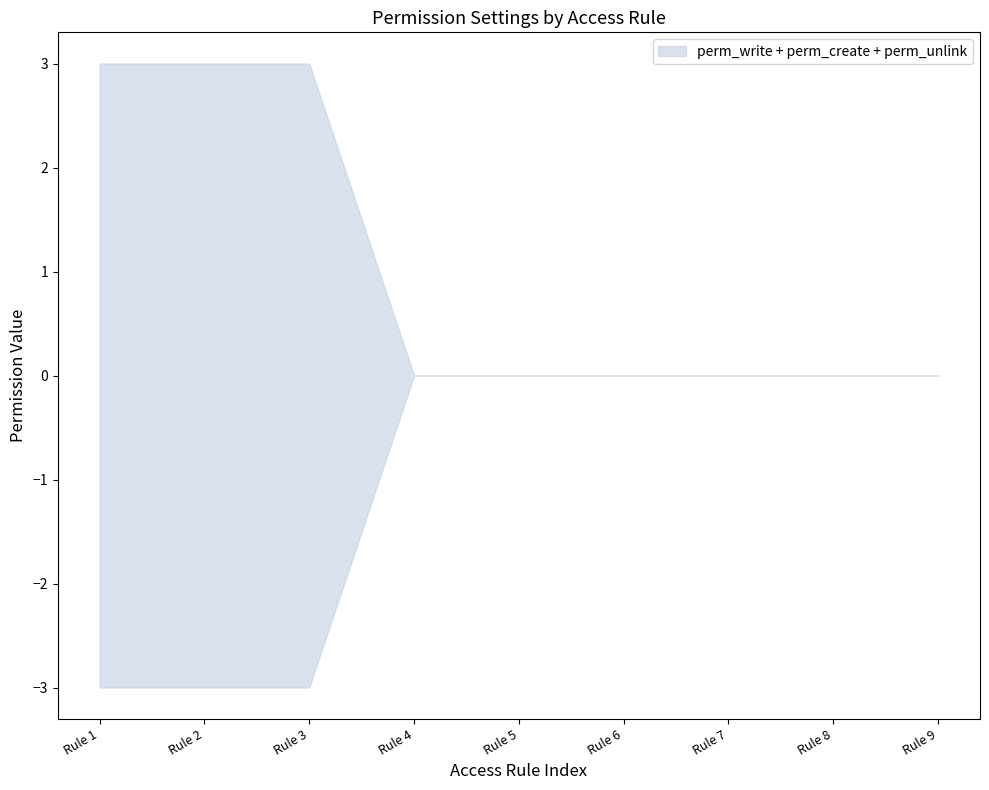

True or false: perm_create and perm_unlink intersect in this chart.

False